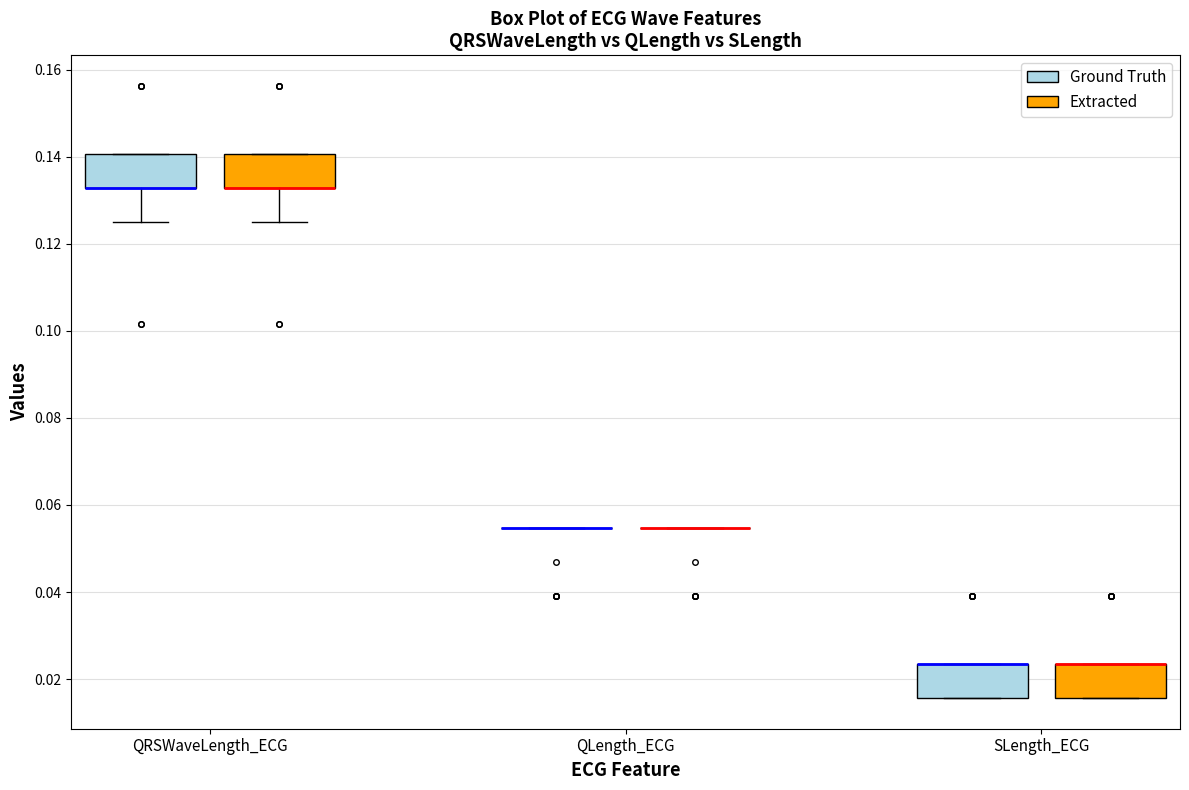

Reading left to right, transcribe this box plot: for each box, give where its median line is, the range the box spans, and where its two whiskers end, as read against the y-axis. The values are not printed on the chart, so give them approximately, as read against the axis.

QRSWaveLength_ECG (Ground Truth): median 0.132 (drawn on the box's lower edge), box 0.132 to 0.140, whiskers 0.126 to 0.140
QRSWaveLength_ECG (Extracted): median 0.132 (drawn on the box's lower edge), box 0.132 to 0.140, whiskers 0.126 to 0.140
QLength_ECG (Ground Truth): box collapsed to a line at 0.054, whiskers 0.054 to 0.054
QLength_ECG (Extracted): box collapsed to a line at 0.054, whiskers 0.054 to 0.054
SLength_ECG (Ground Truth): median 0.024 (drawn on the box's upper edge), box 0.016 to 0.024, whiskers 0.016 to 0.024
SLength_ECG (Extracted): median 0.024 (drawn on the box's upper edge), box 0.016 to 0.024, whiskers 0.016 to 0.024